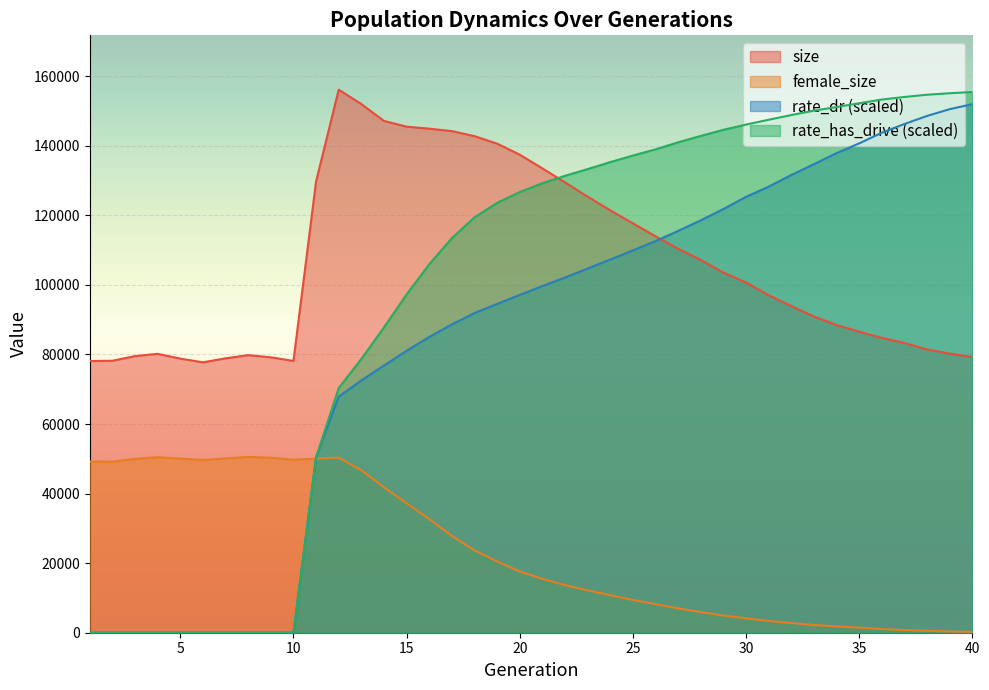

Reading left to right, extract all data points from this chart.

size: 78112.0	78198.0	79540.0	80186.0	78809.0	77740.0	78897.0	79808.0	79188.0	78145.0	129742.0	156143.0	152002.0	147148.0	145500.0	144924.0	144224.0	142776.0	140616.0	137450.0	133503.0	129479.0	125372.0	121432.0	117714.0	113979.0	110383.0	107192.0	103518.0	100707.0	97044.0	93923.0	90911.0	88478.0	86545.0	84778.0	83296.0	81455.0	80224.0	79259.0
female_size: 49224.0	49181.0	49977.0	50467.0	50064.0	49667.0	50122.0	50547.0	50306.0	49728.0	50058.0	50344.0	46722.0	41818.0	37245.0	32654.0	27854.0	23689.0	20494.0	17617.0	15486.0	13684.0	12172.0	10800.0	9425.0	8206.0	6991.0	5951.0	4930.0	4152.0	3376.0	2801.0	2211.0	1809.0	1464.0	1058.0	778.0	539.0	369.0	244.0
rate_dr: 0.0	0.0	0.0	0.0	0.0	0.0	0.0	0.0	0.0	0.0	50413.3	67865.7	72535.0	76820.0	81064.3	85017.7	88652.4	91894.7	94548.3	97105.2	99665.1	102115.8	104711.4	107308.0	109918.4	112599.7	115521.8	118579.2	121816.4	125323.0	128251.5	131597.8	134714.4	137885.2	140689.7	143747.0	146265.4	148583.2	150524.7	151970.9
rate_has_drive: 0.0	0.0	0.0	0.0	0.0	0.0	0.0	0.0	0.0	0.0	50413.3	70327.3	78704.7	87795.3	97238.1	105929.0	113435.7	119431.8	123585.0	126699.4	129227.2	131367.0	133297.2	135311.5	137193.8	138971.6	141004.0	142838.4	144598.3	146094.6	147485.5	148836.6	150089.2	151142.8	152229.4	153291.8	154039.6	154678.2	155107.6	155468.8